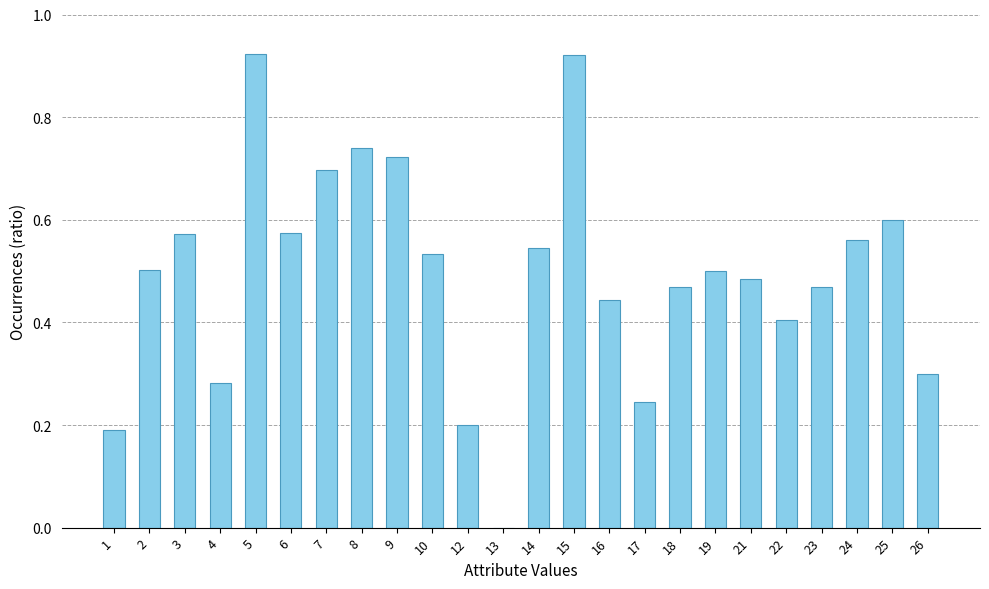

Which has a higher value, 7 or 12?

7